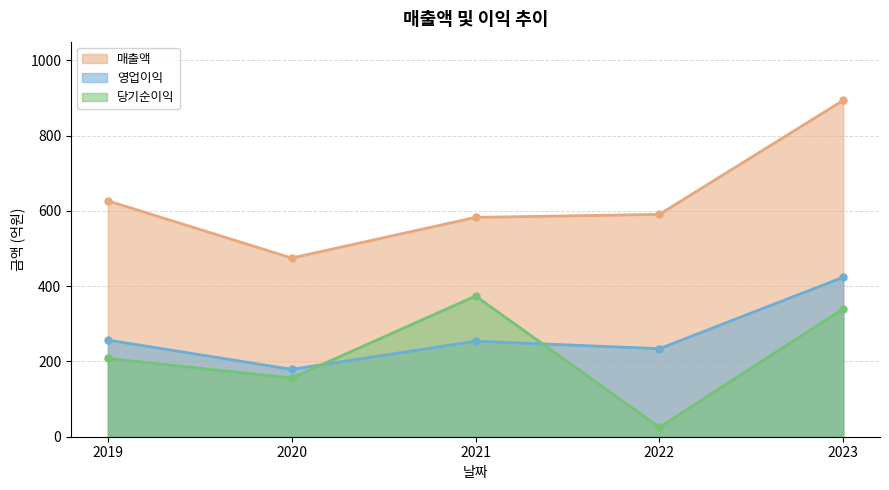

Count the number of data series in this chart.

3